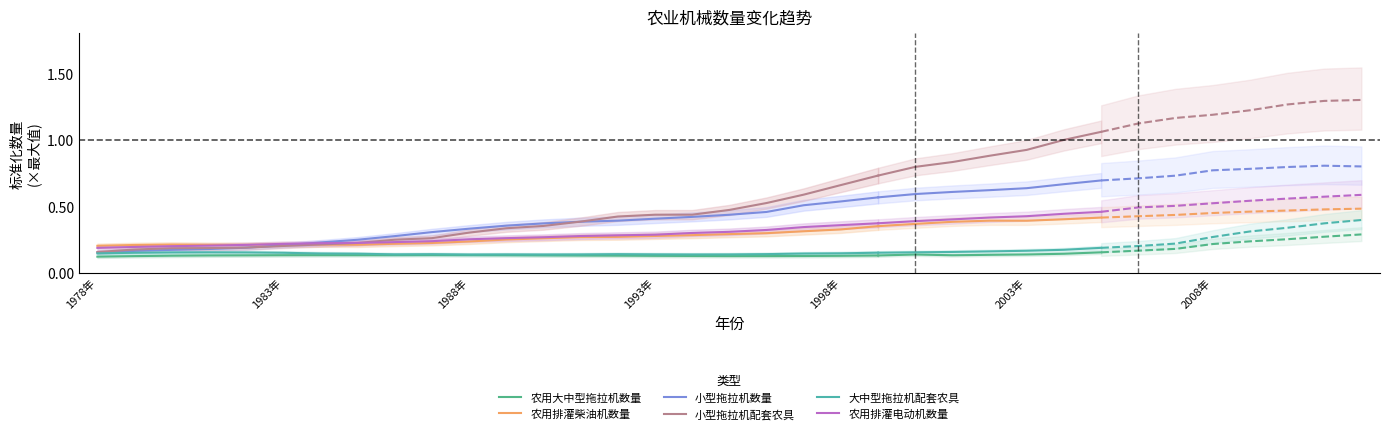

Does the chart display data point markers on the line(s)?

No